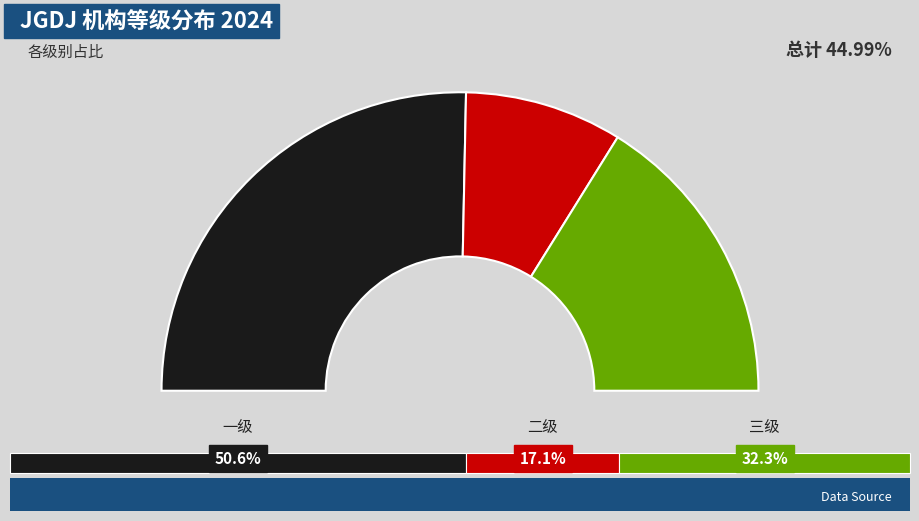

Is it true that 一级 is 51% of the pie?

True